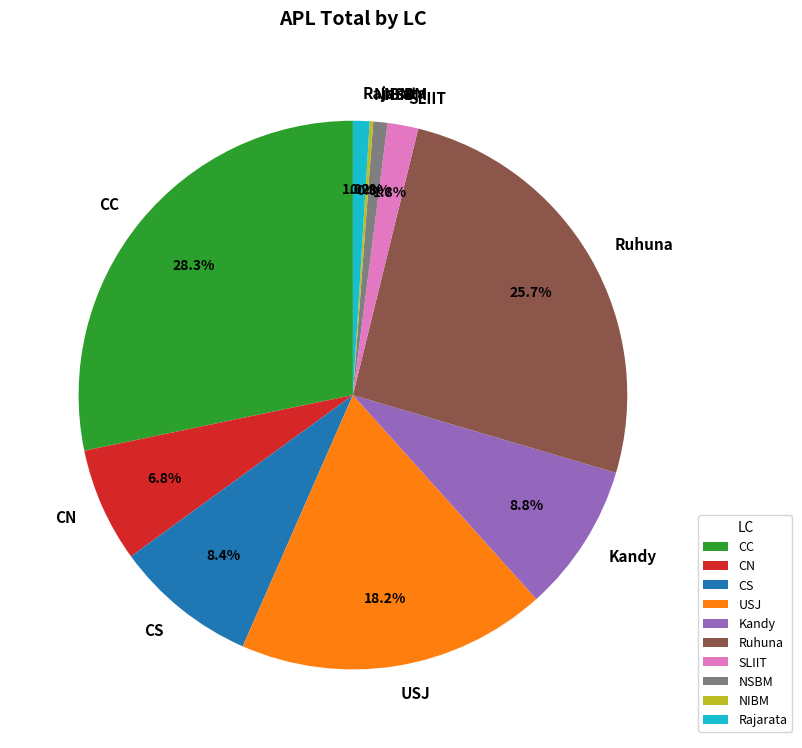

Is Ruhuna the majority of the pie?

No